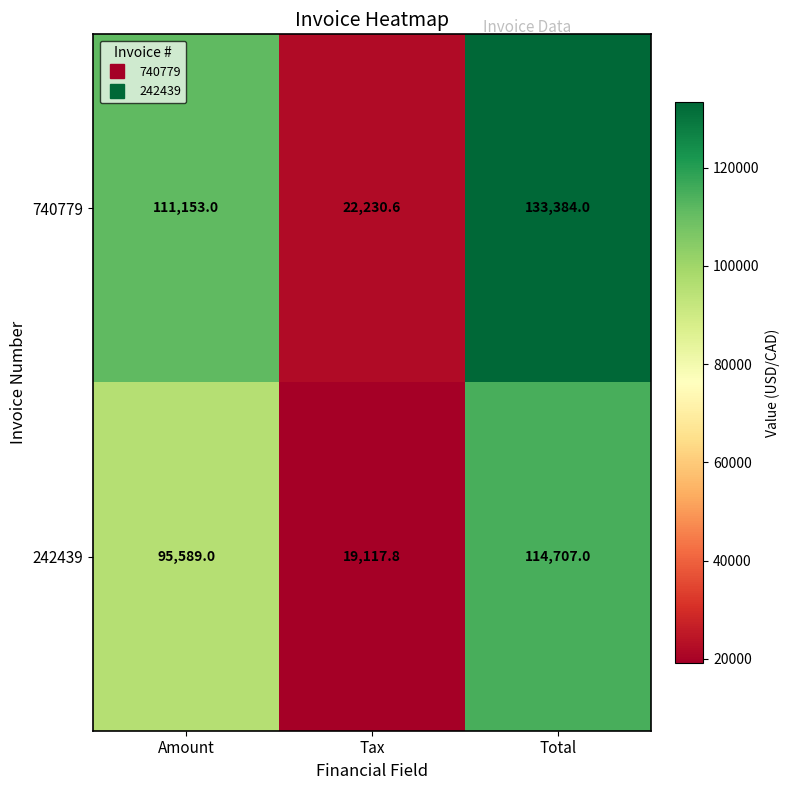

Which category has the lowest value across all series?

Tax